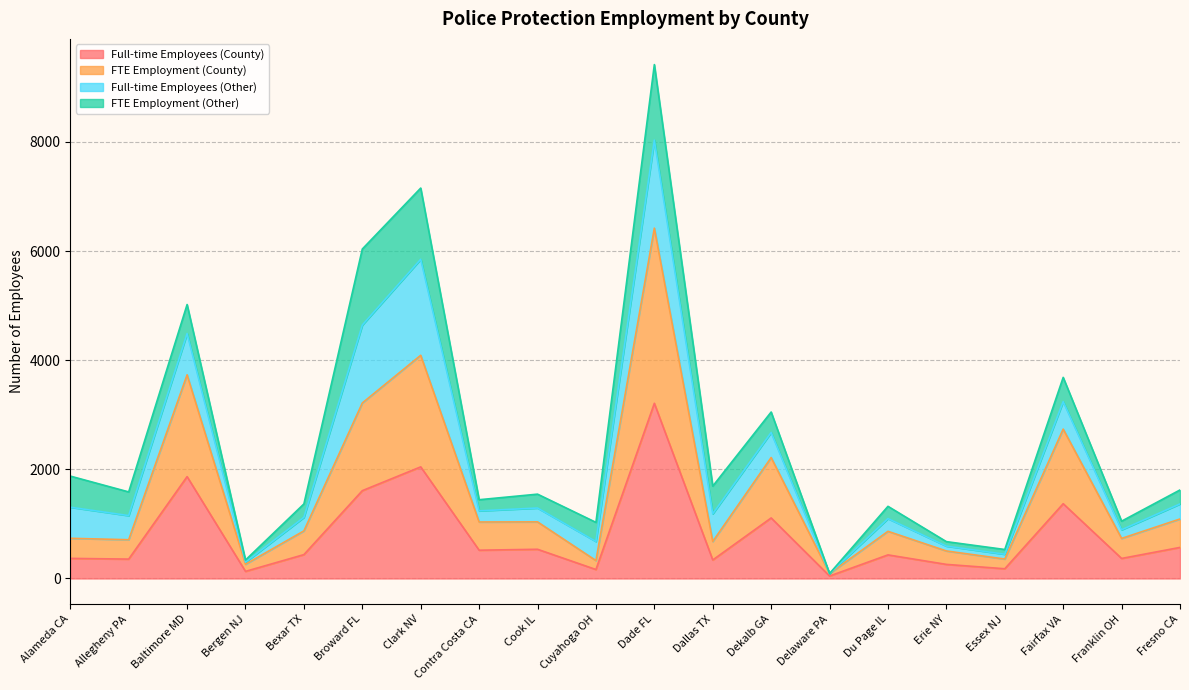

Which category has the highest value in the Full-time Employees (County) series?

Dade FL